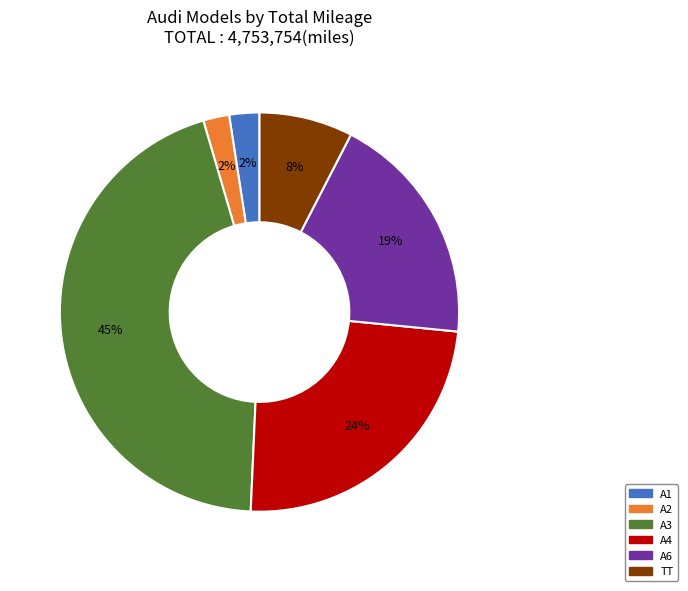

To the nearest percent, what is the difference between the largest and smallest slice percentages?

43%